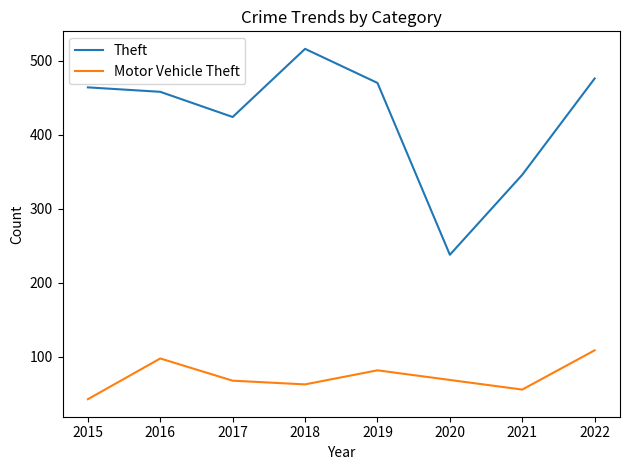

The Theft series shows 152 at 2020. True or false?

False